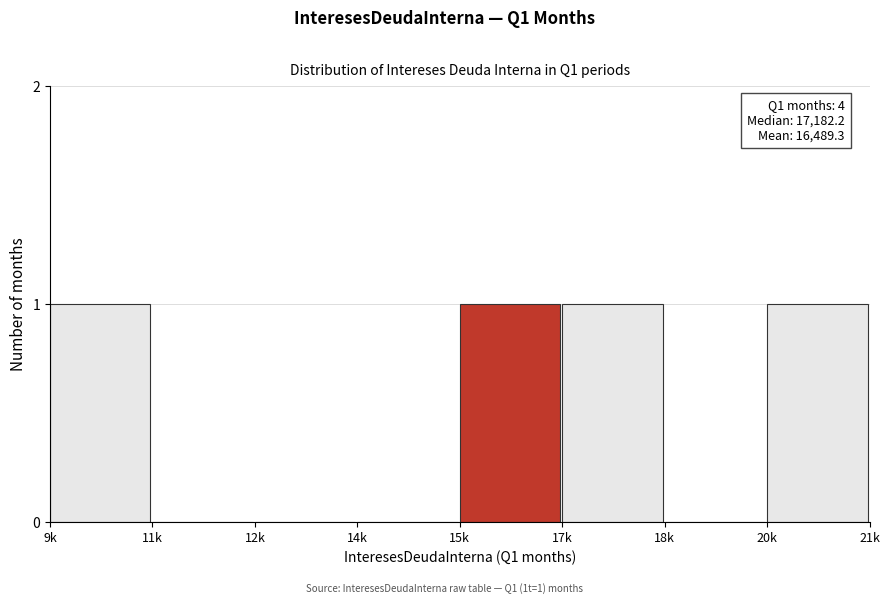

Reading left to right, list all the values displayed in this chart.

9k=1	11k=0	12k=0	14k=0	15k=1	17k=1	18k=0	20k=1